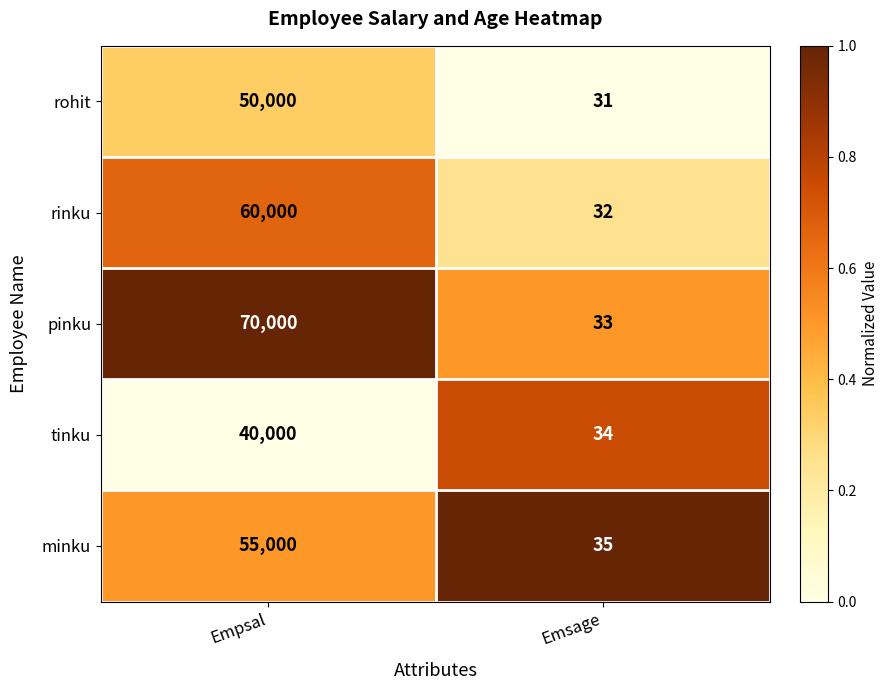

Reading left to right, transcribe all the data shown in this chart.

rohit: Empsal=50000	Emsage=31
rinku: Empsal=60000	Emsage=32
pinku: Empsal=70000	Emsage=33
tinku: Empsal=40000	Emsage=34
minku: Empsal=55000	Emsage=35